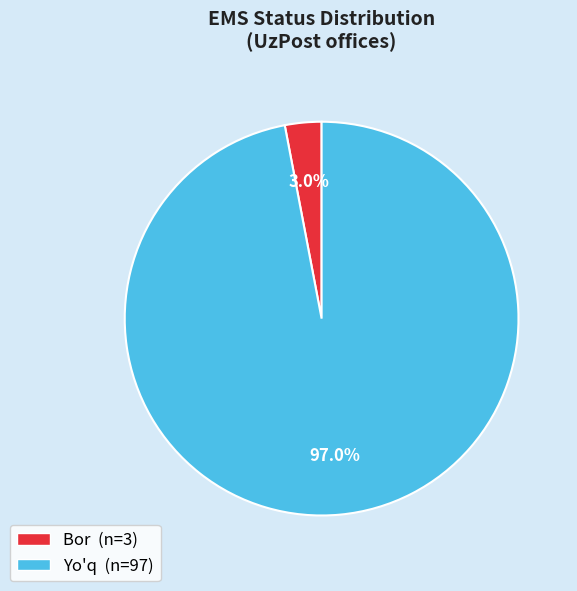

The Yo'q slice represents 72% of the pie. True or false?

False